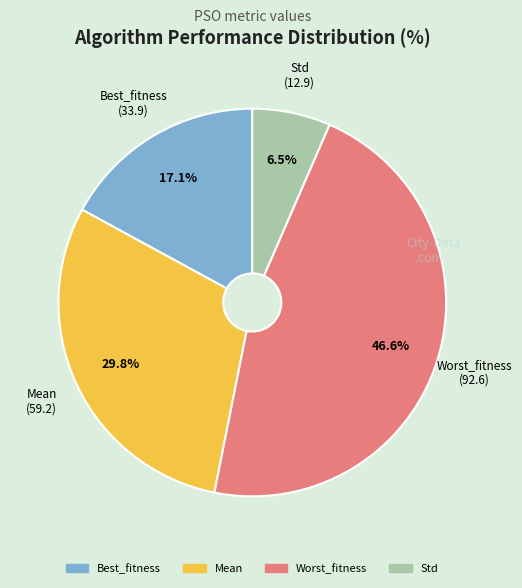

Is Worst_fitness the majority of the pie?

No